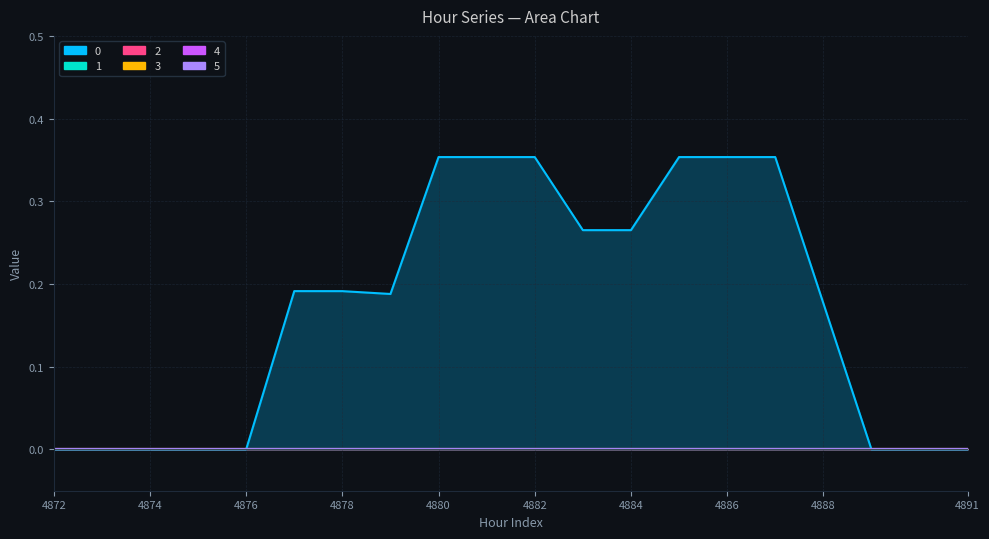

Reading left to right, extract all data points from this chart.

0: 4872=0.0	4873=0.0	4874=0.0	4875=0.0	4876=0.0	4877=0.2	4878=0.2	4879=0.2	4880=0.4	4881=0.4	4882=0.4	4883=0.3	4884=0.3	4885=0.4	4886=0.4	4887=0.4	4888=0.2	4889=0.0	4890=0.0	4891=0.0
1: 4872=0.0	4873=0.0	4874=0.0	4875=0.0	4876=0.0	4877=0.0	4878=0.0	4879=0.0	4880=0.0	4881=0.0	4882=0.0	4883=0.0	4884=0.0	4885=0.0	4886=0.0	4887=0.0	4888=0.0	4889=0.0	4890=0.0	4891=0.0
2: 4872=0.0	4873=0.0	4874=0.0	4875=0.0	4876=0.0	4877=0.0	4878=0.0	4879=0.0	4880=0.0	4881=0.0	4882=0.0	4883=0.0	4884=0.0	4885=0.0	4886=0.0	4887=0.0	4888=0.0	4889=0.0	4890=0.0	4891=0.0
3: 4872=0.0	4873=0.0	4874=0.0	4875=0.0	4876=0.0	4877=0.0	4878=0.0	4879=0.0	4880=0.0	4881=0.0	4882=0.0	4883=0.0	4884=0.0	4885=0.0	4886=0.0	4887=0.0	4888=0.0	4889=0.0	4890=0.0	4891=0.0
4: 4872=0.0	4873=0.0	4874=0.0	4875=0.0	4876=0.0	4877=0.0	4878=0.0	4879=0.0	4880=0.0	4881=0.0	4882=0.0	4883=0.0	4884=0.0	4885=0.0	4886=0.0	4887=0.0	4888=0.0	4889=0.0	4890=0.0	4891=0.0
5: 4872=0.0	4873=0.0	4874=0.0	4875=0.0	4876=0.0	4877=0.0	4878=0.0	4879=0.0	4880=0.0	4881=0.0	4882=0.0	4883=0.0	4884=0.0	4885=0.0	4886=0.0	4887=0.0	4888=0.0	4889=0.0	4890=0.0	4891=0.0